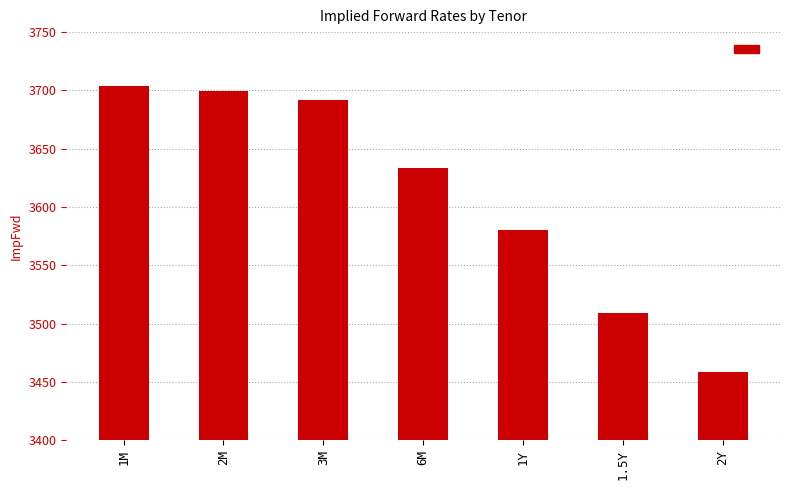

What position from the left is 2M?

2